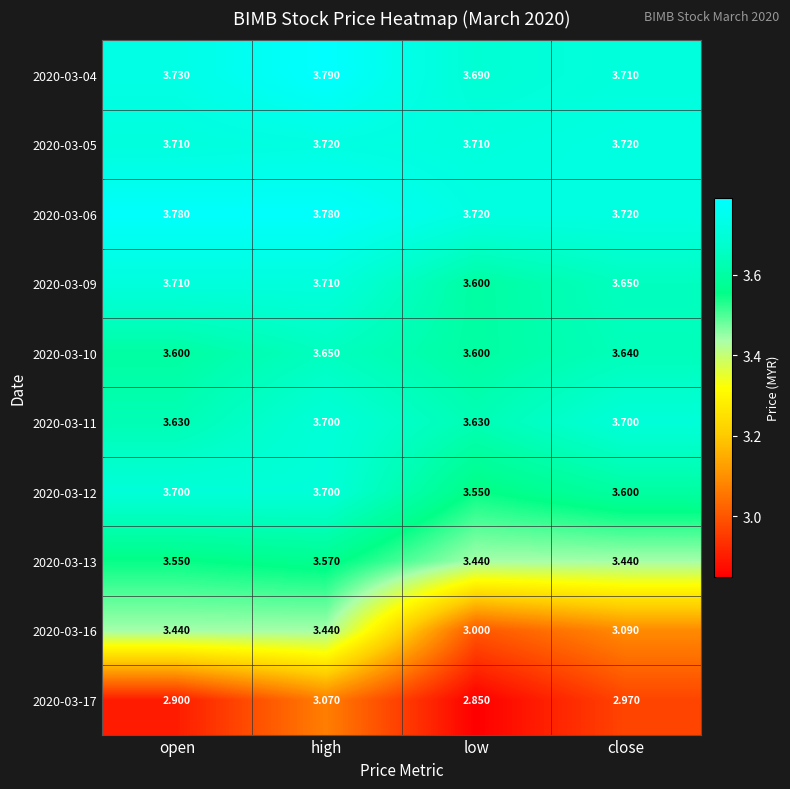

Which series has the largest total across all categories?

2020-03-06